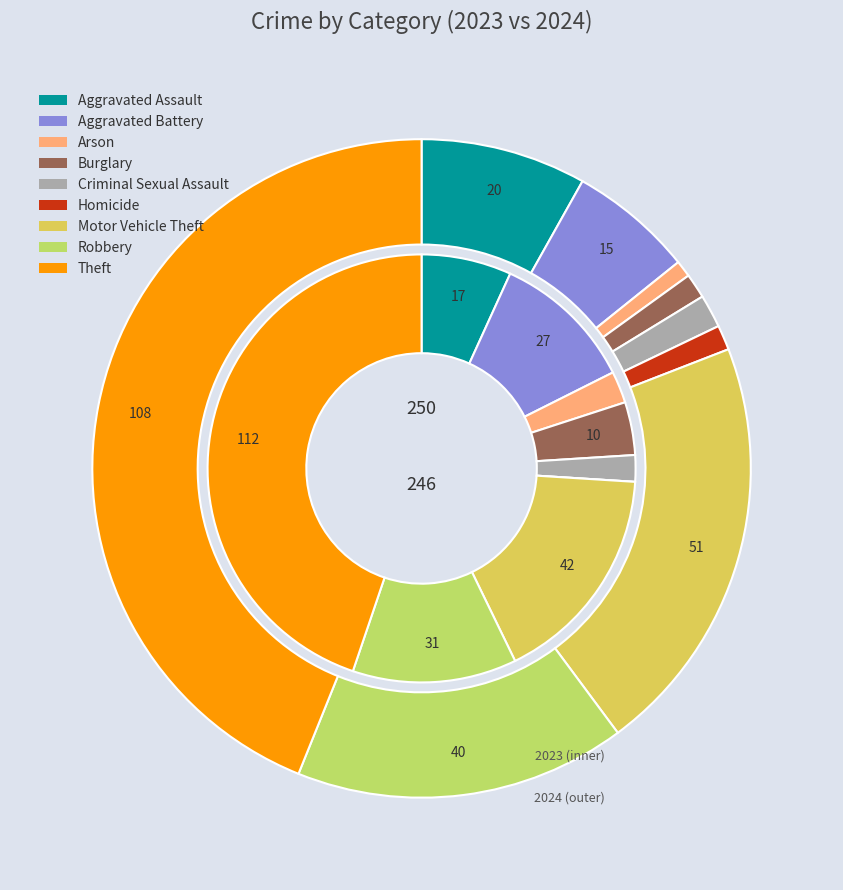

Does any single category account for the majority?

No